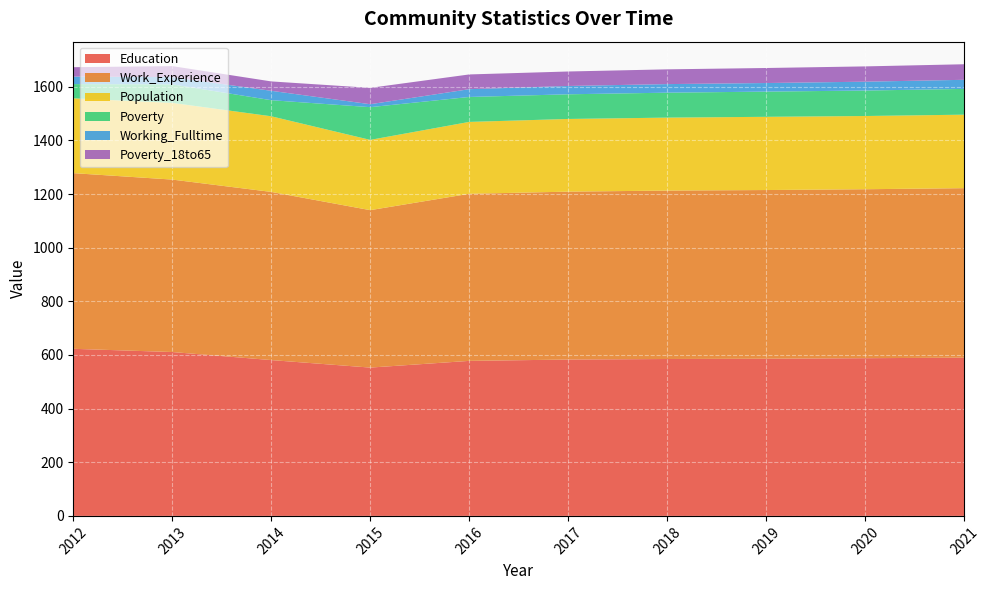

Reading right to left, what are all the values shown in this chart?

Education: 590	588	586	585	583	578	553	581	611	623
Work_Experience: 632	630	629	628	626	623	587	627	643	655
Population: 274	273	273	272	271	268	262	282	286	279
Poverty: 96	95	94	93	92	93	122	60	69	53
Working_Fulltime: 34	33	32	32	31	29	11	35	27	28
Poverty_18to65: 58	57	56	55	54	55	61	35	41	35